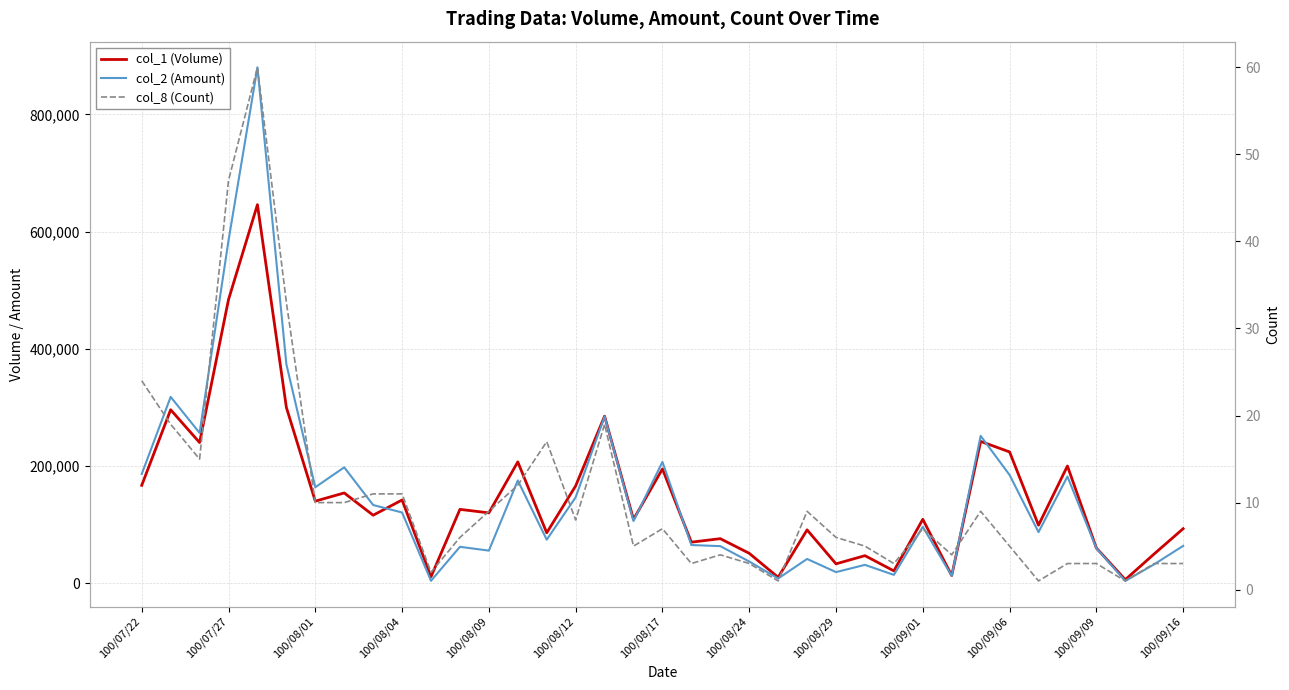

How many lines are shown in the chart?

3